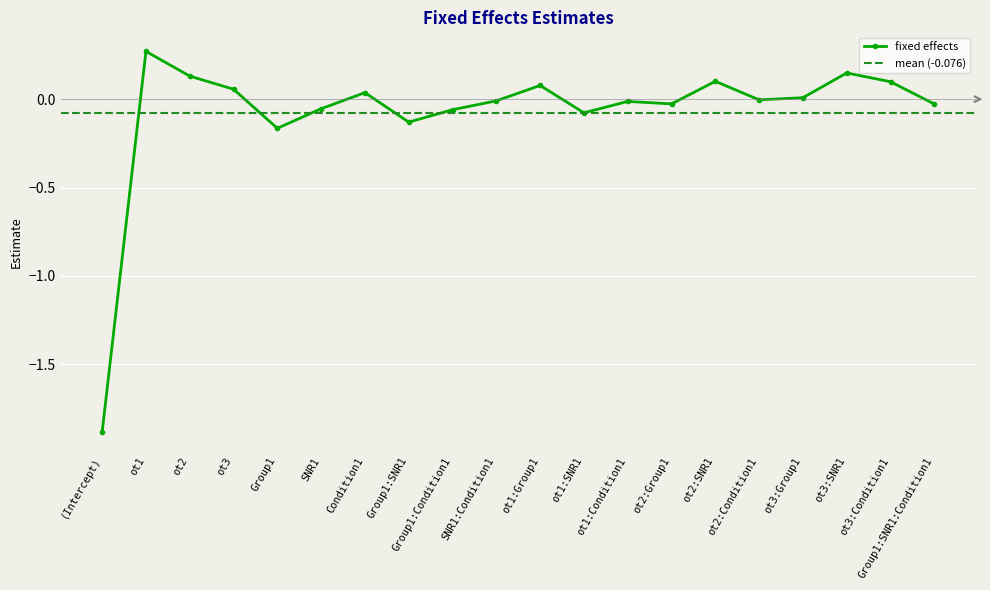

How many lines are shown in the chart?

1